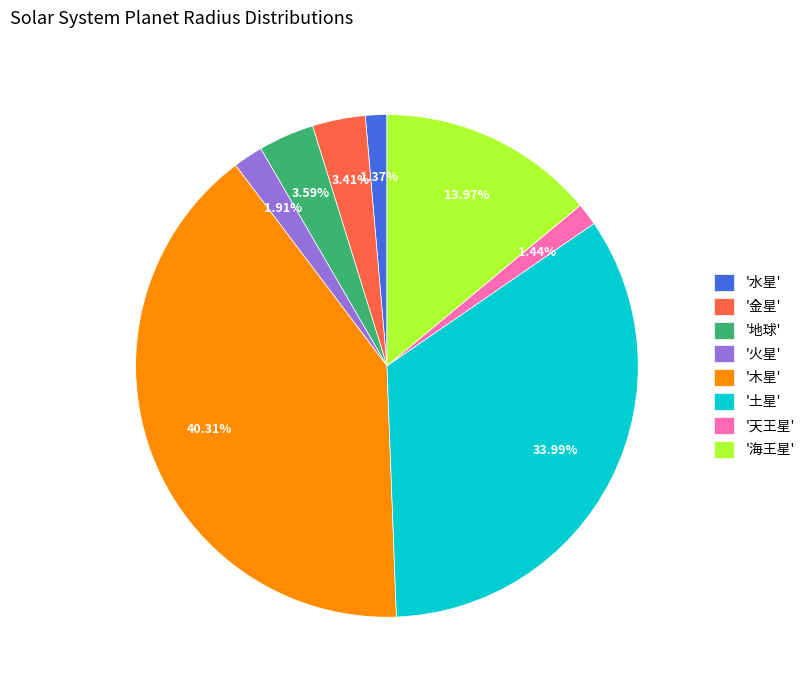

Does '地球' account for over 50% of the chart?

No